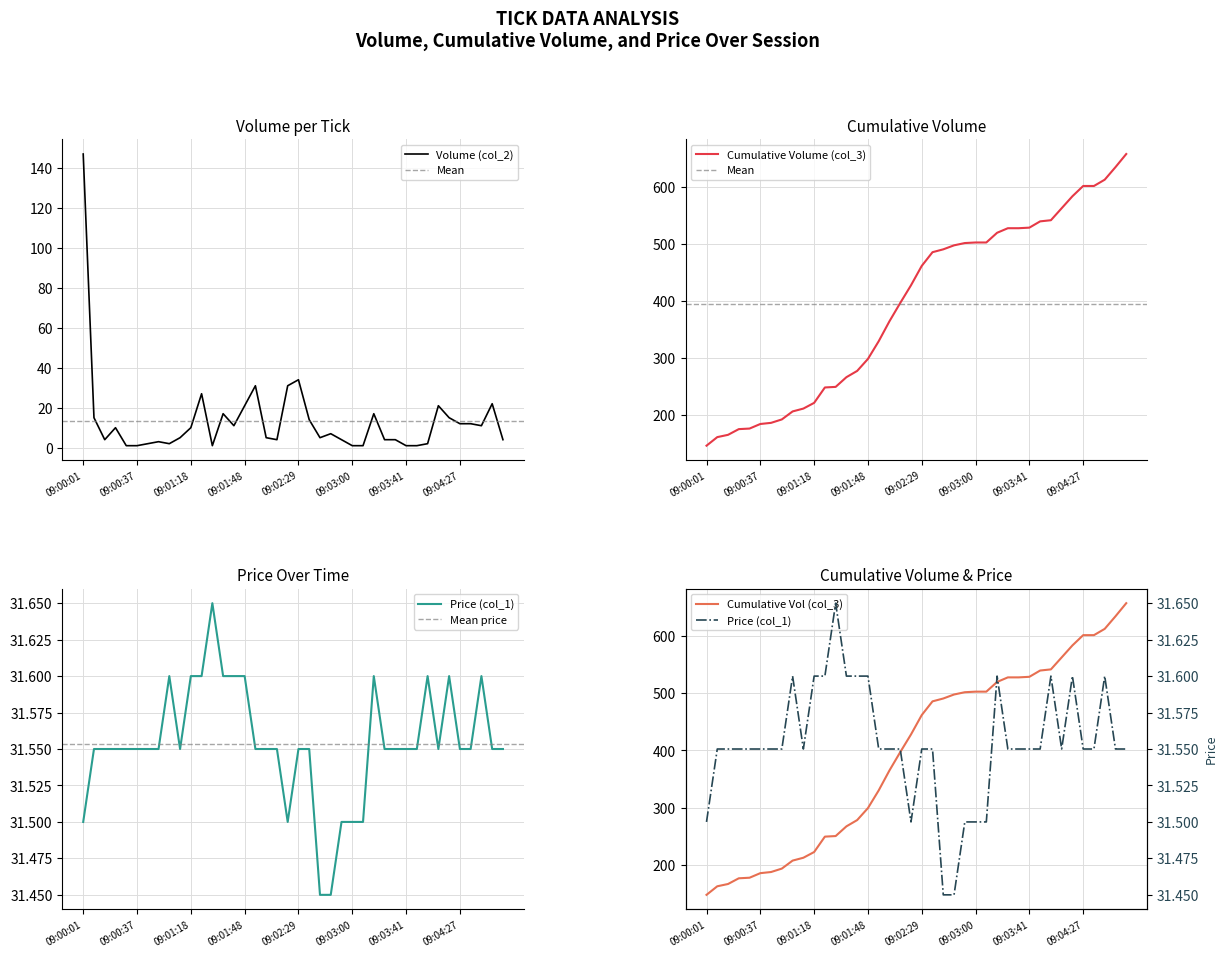

What is the average value of the col_1 series?

31.6